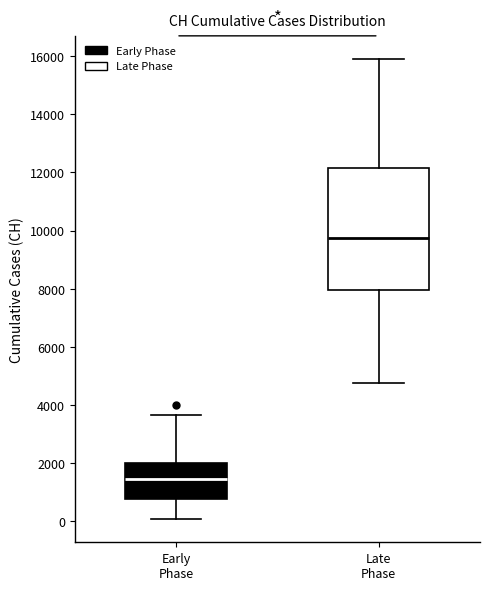

Where does the median line of the box for Late Phase sit on the y-axis? The values are not printed on the chart, so give them approximately, as read against the axis.

9800